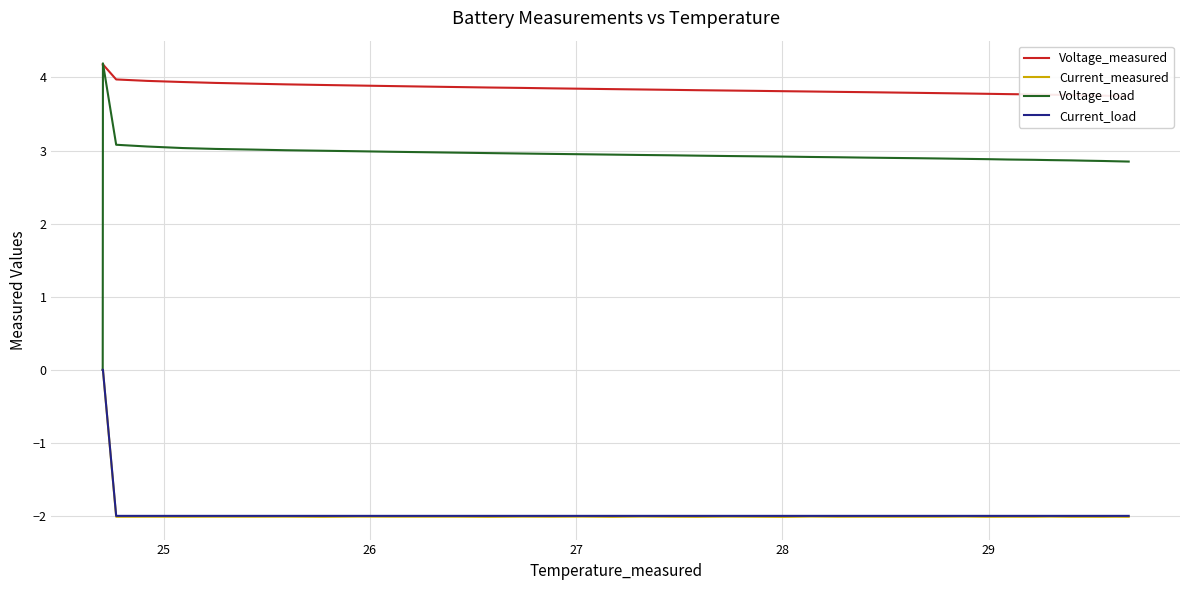

What is the highest value of the Voltage_load series?

4.2